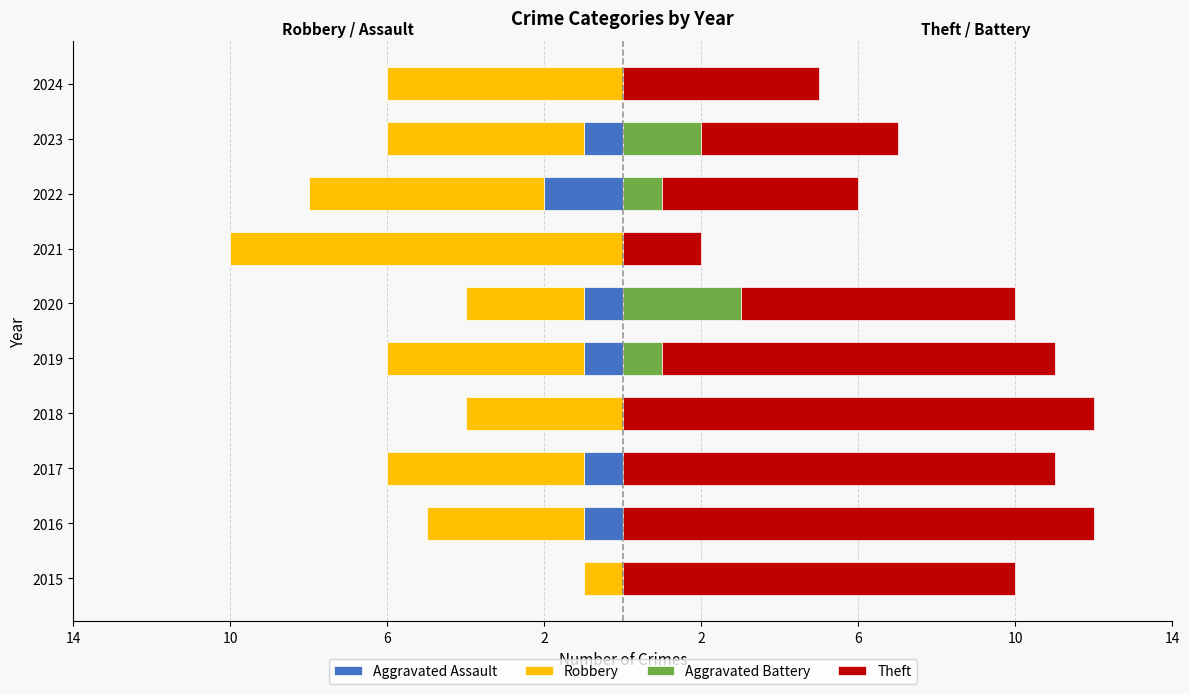

The Aggravated Battery series shows -1 at 2015. True or false?

False